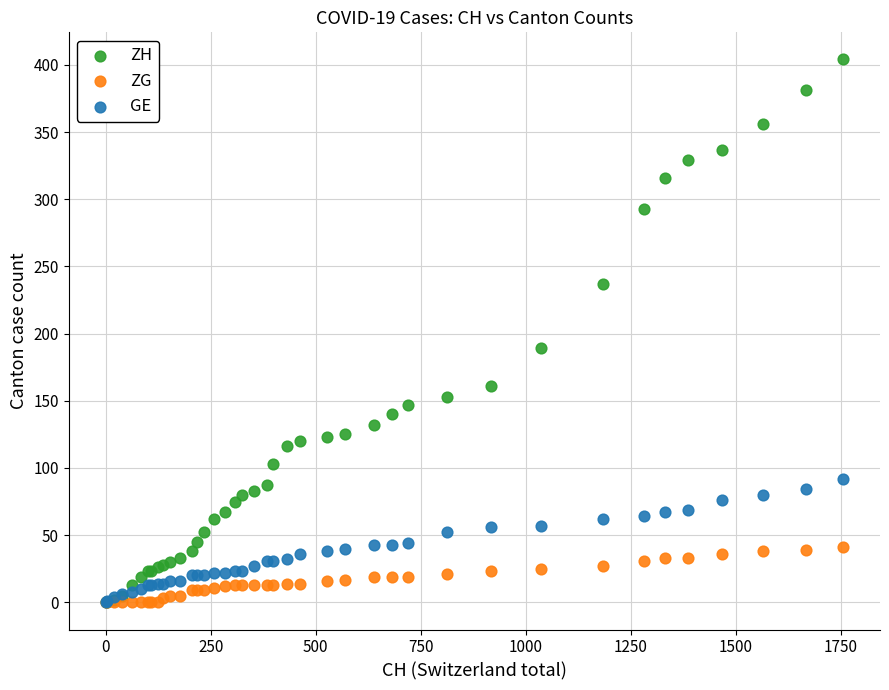

Across all series, what Y value is closest to 202?

189